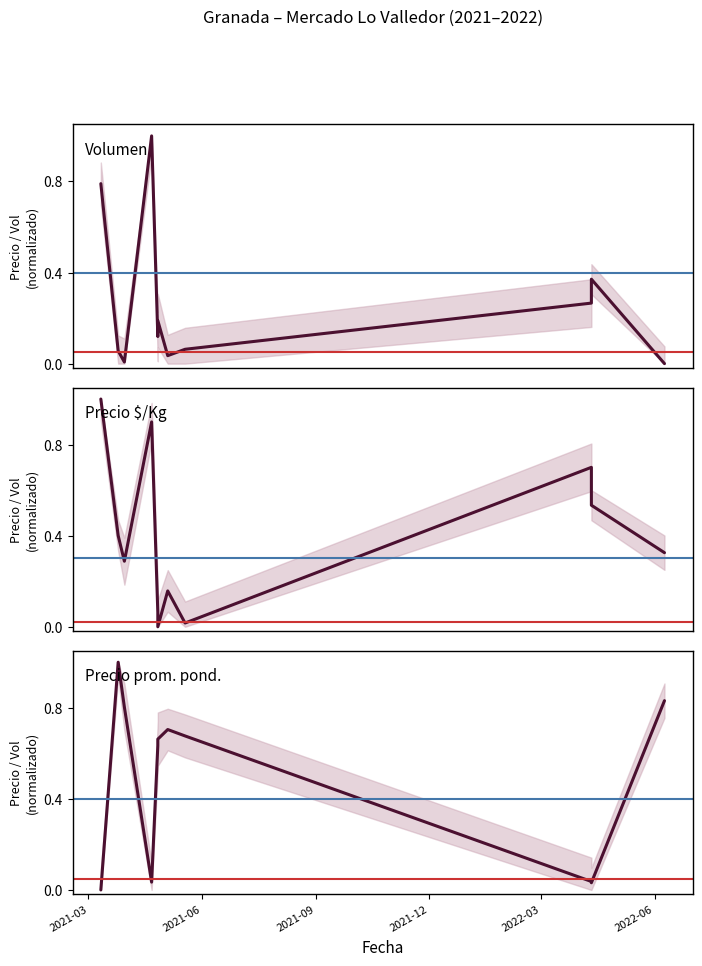

The value of Volumen at 2021-09 is 0.0. True or false?

False